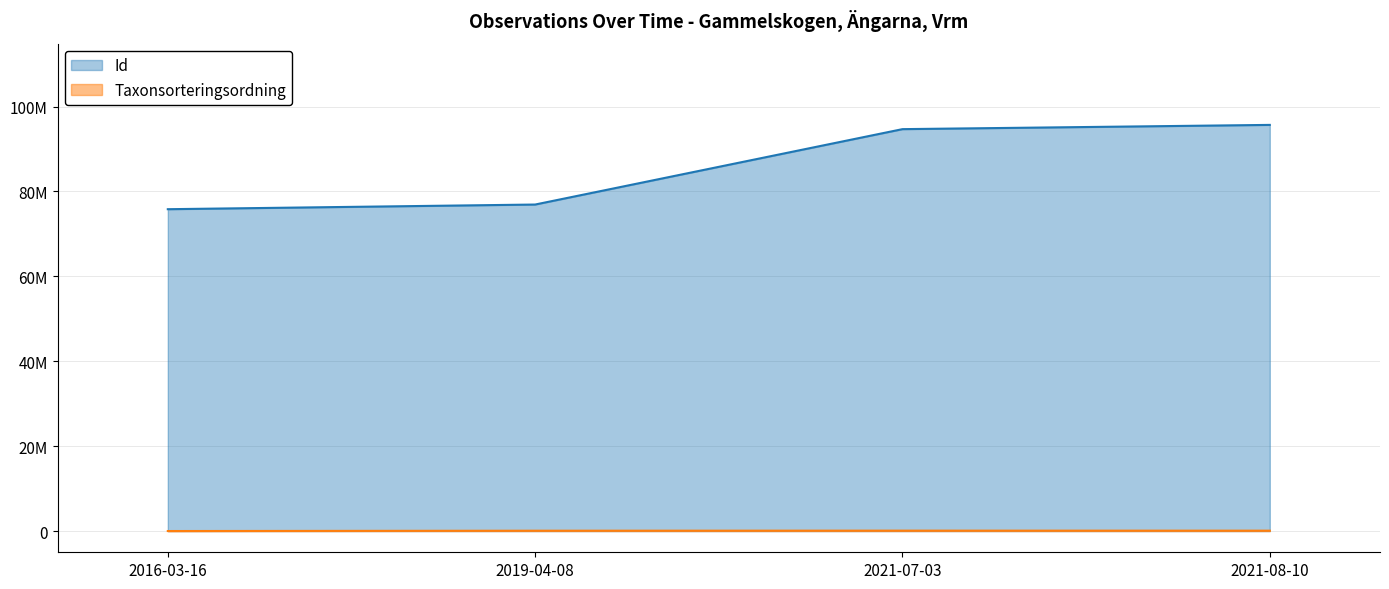

At which label is Id closest to 85749636?

2019-04-08